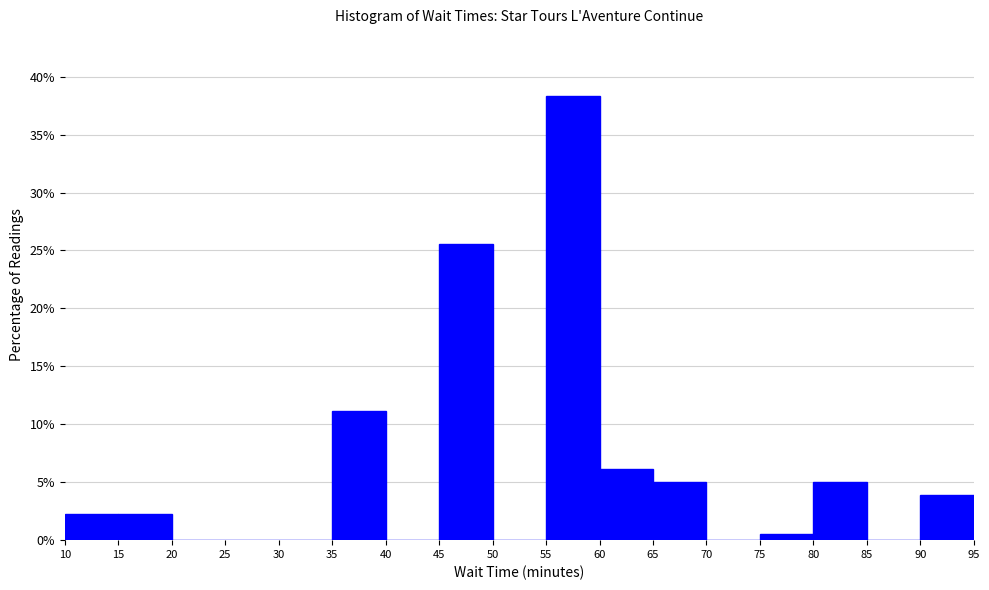

Which range on the x-axis has the tallest bar?

55 to 60